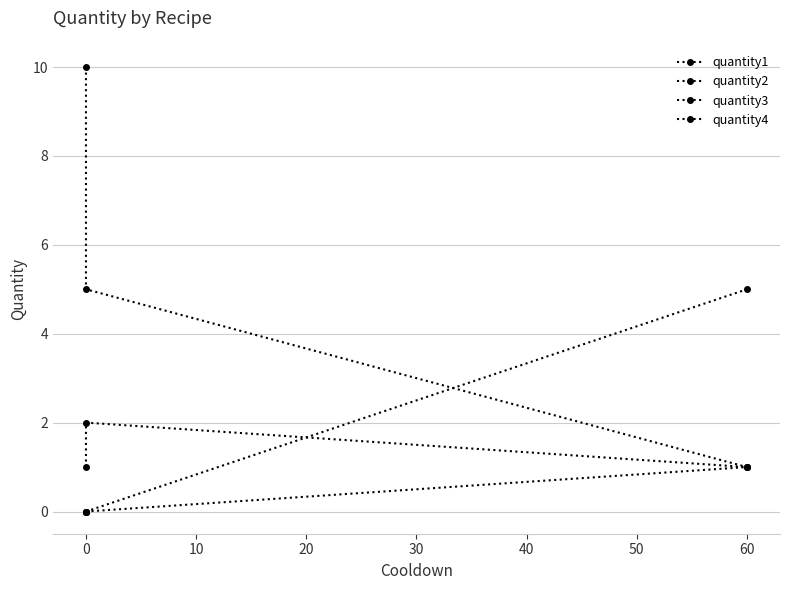

What is the approximate value of quantity2 at 10?

1